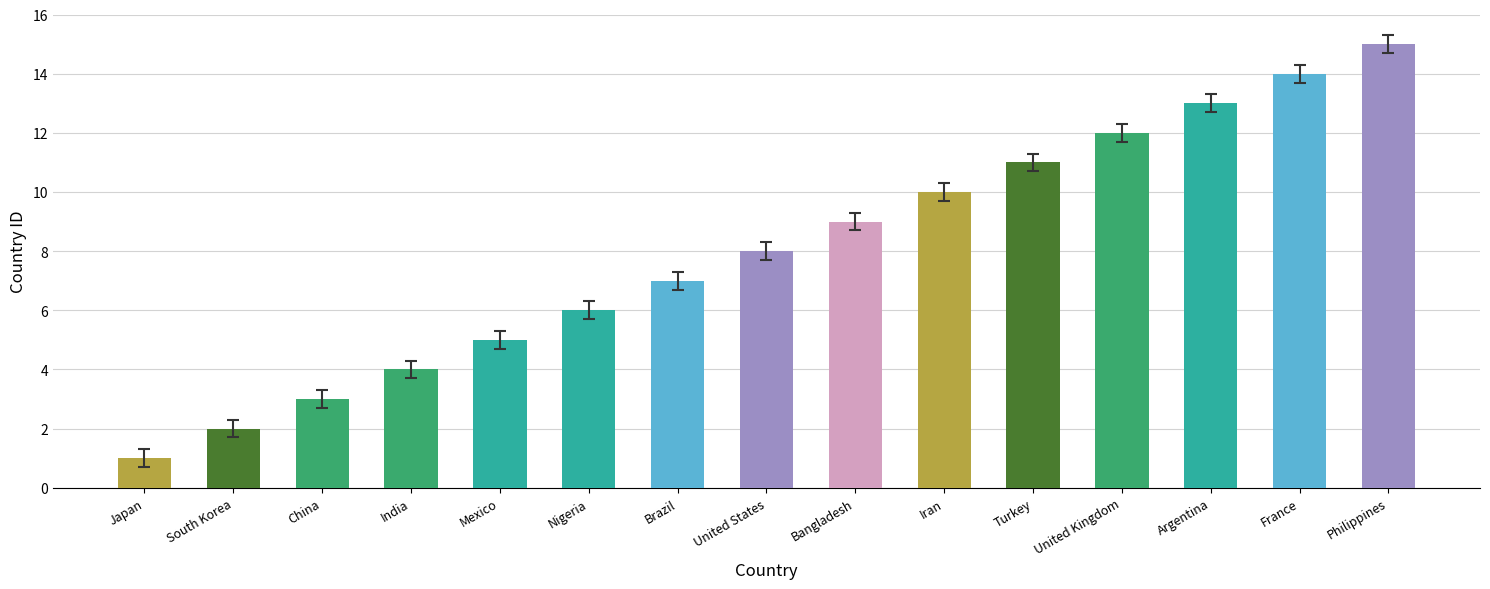

Is it true that the value at Argentina is 8?

False